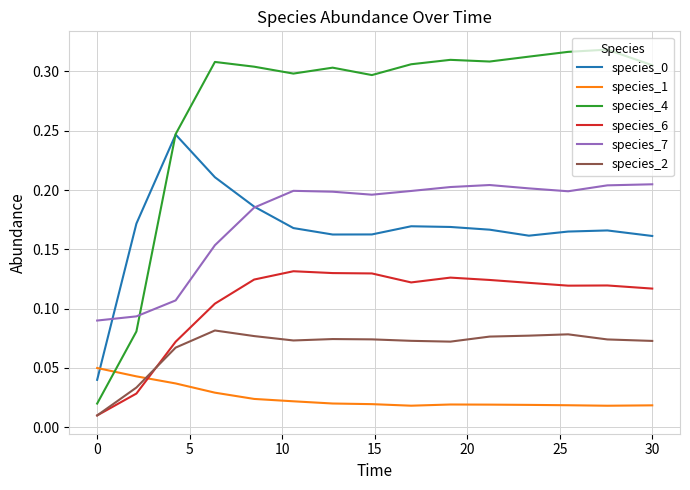

Which series has the largest total across all categories?

species_4